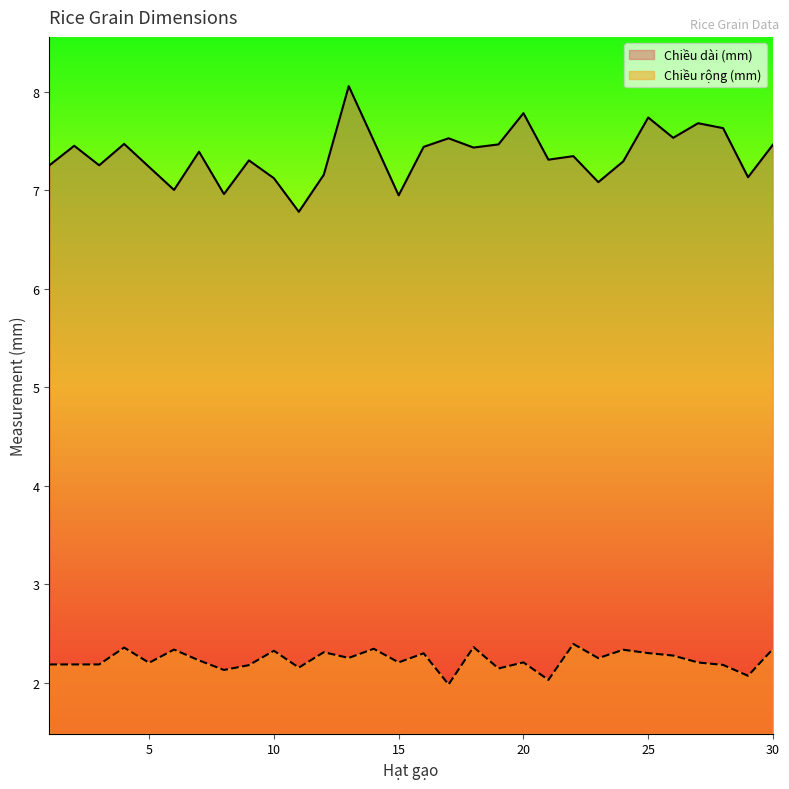

What is the greatest value displayed?

8.1